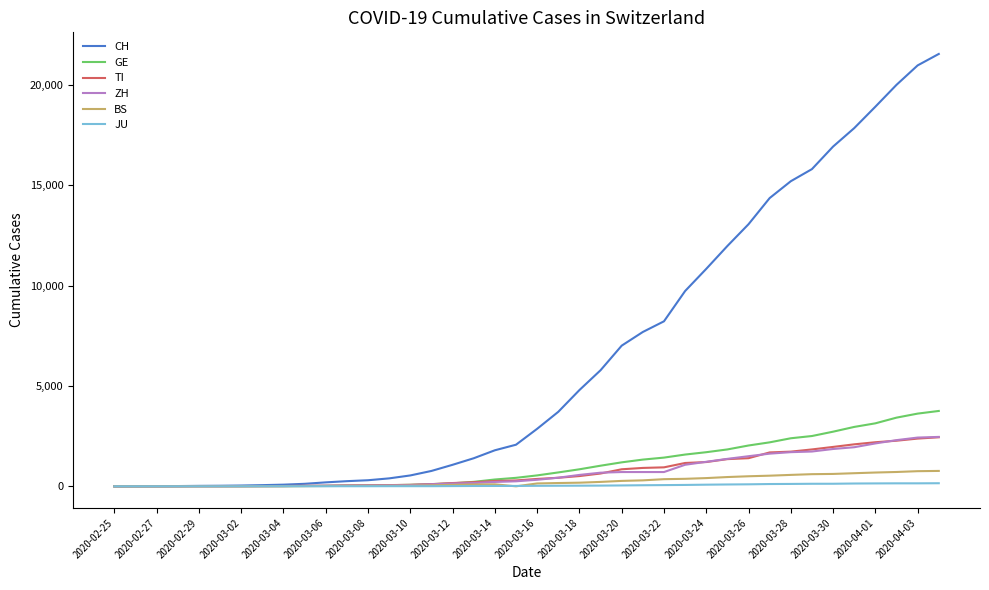

Which series has the largest range (max minus min)?

CH